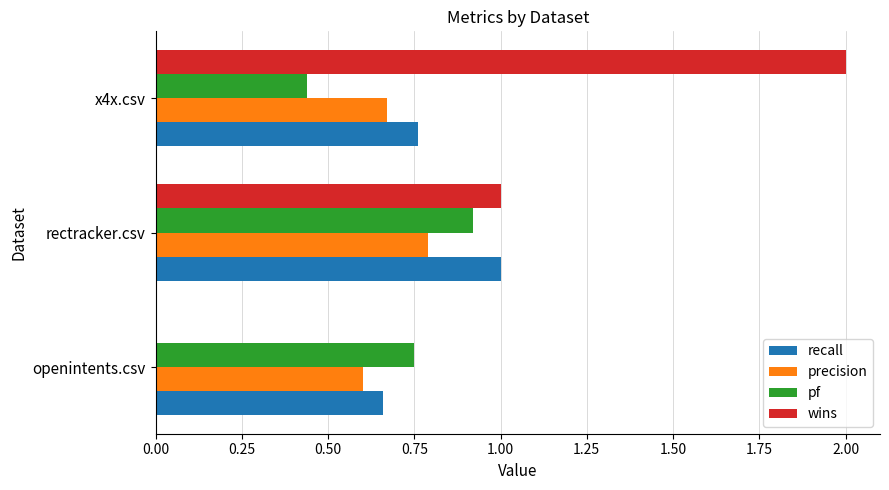

Between openintents.csv and x4x.csv, which series saw the biggest shift?

wins